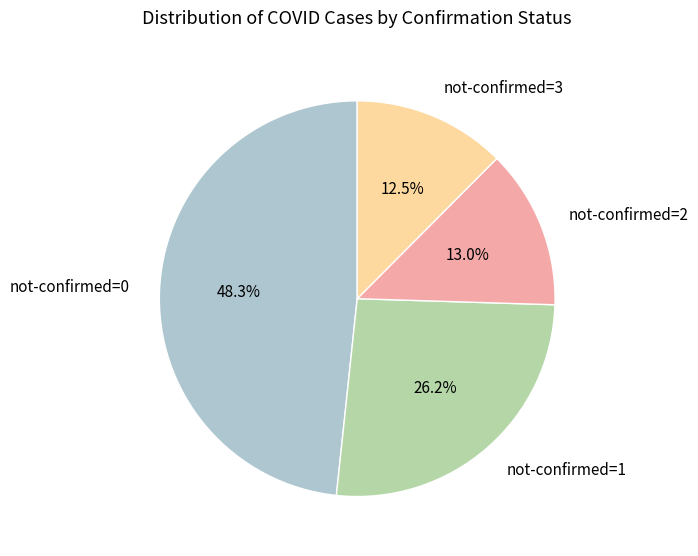

Rank the categories by value from lowest to highest.

not-confirmed=3, not-confirmed=2, not-confirmed=1, not-confirmed=0